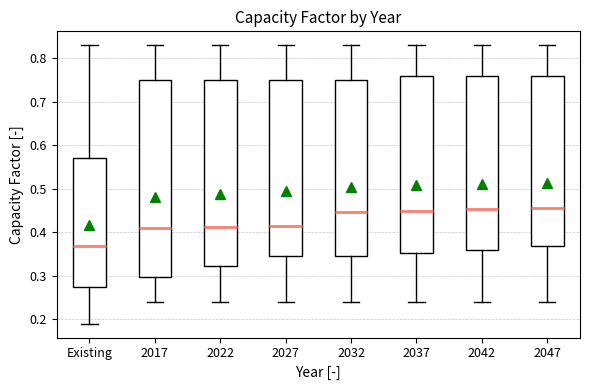

Which box is the tallest, from its lower edge to its upper edge?

2017